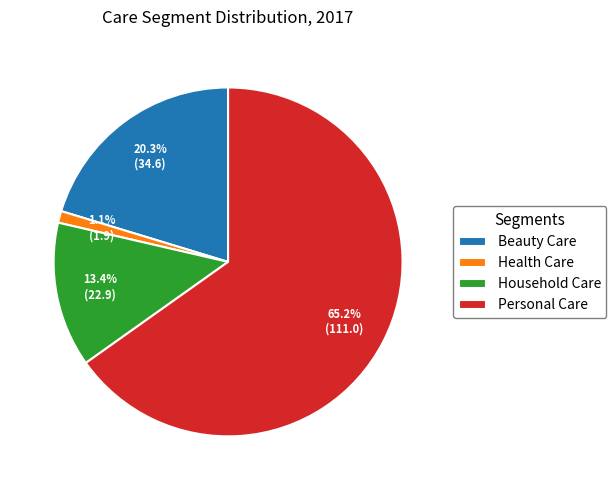

Which has a higher value, Personal Care or Household Care?

Personal Care